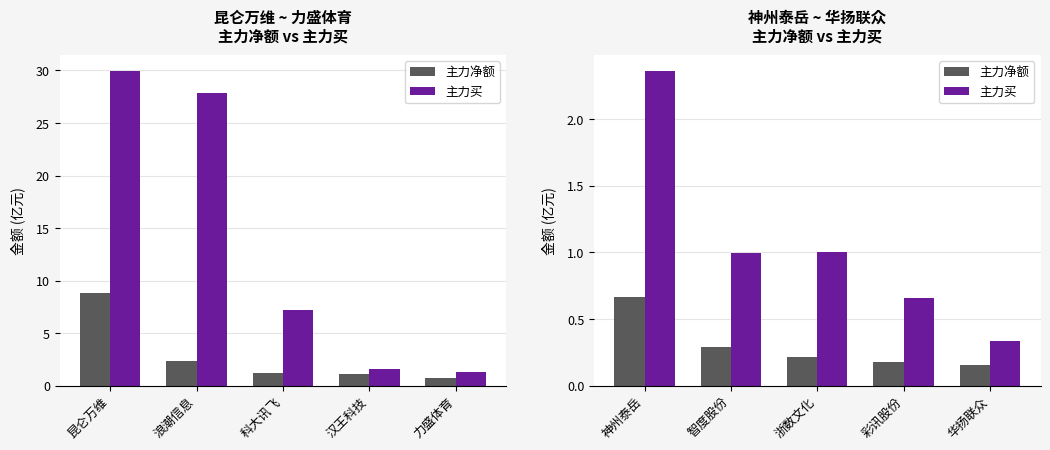

Between 智度股份 and 彩讯股份, which series saw the biggest shift?

主力买